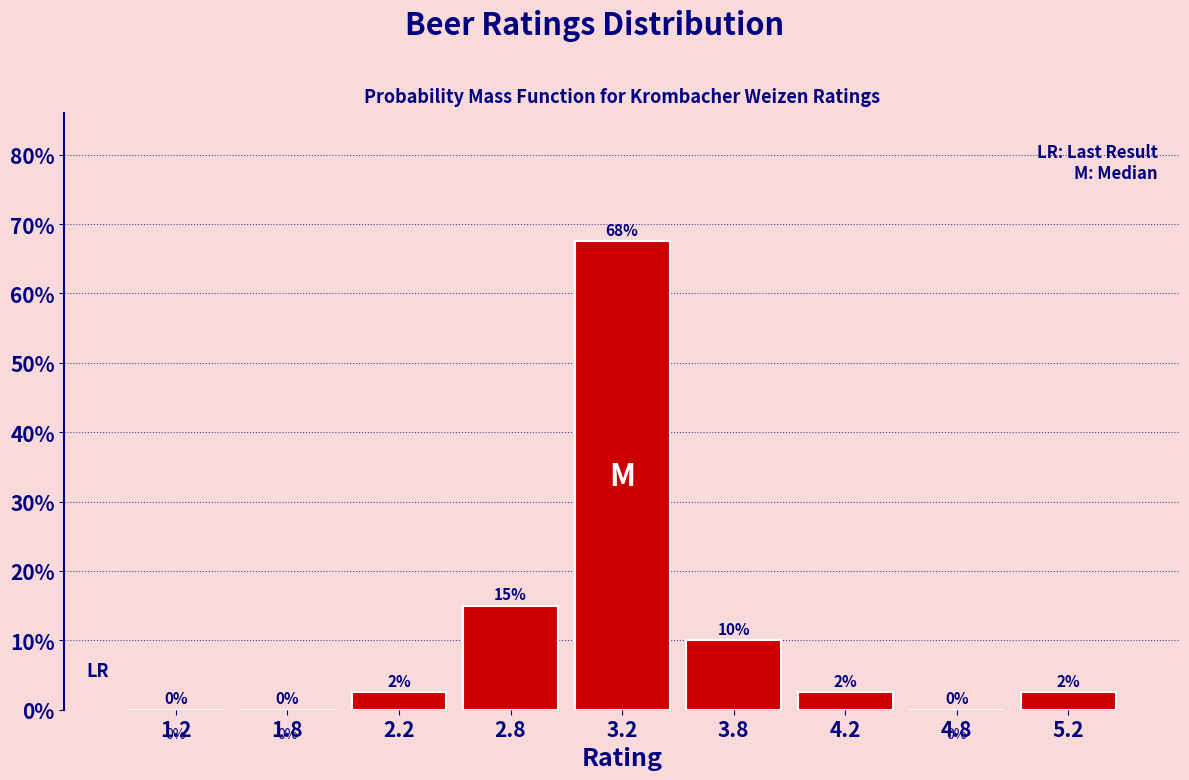

Which range on the x-axis has the tallest bar?

3.0 to 3.5